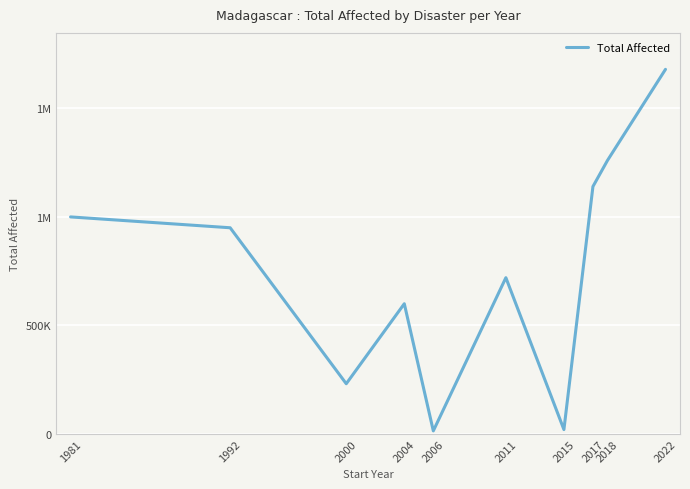

Which category has the highest value across all series?

2022